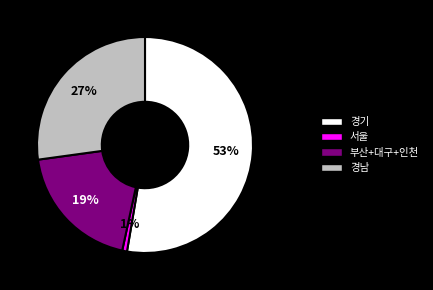

Rank the categories by value from lowest to highest.

서울, 부산+대구+인천, 경남, 경기